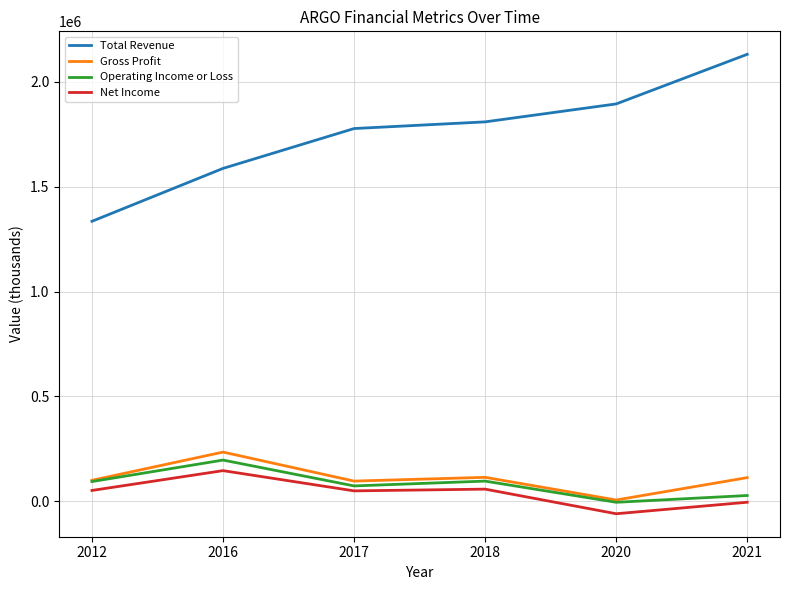

The value of Total Revenue at 2016 is 1586700. True or false?

True